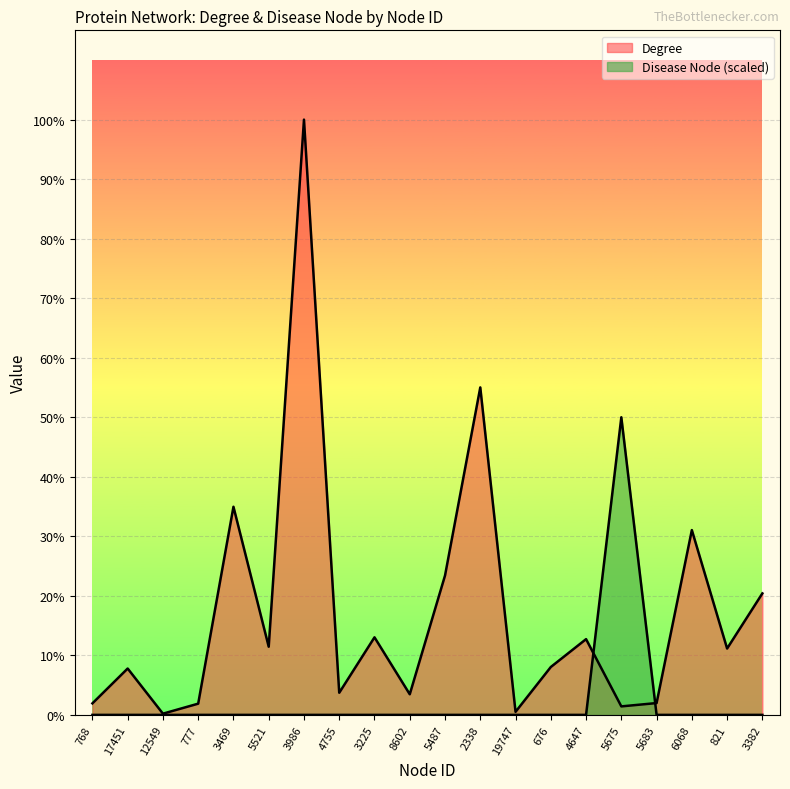

Which category has the highest value in the Disease Node series?

5675